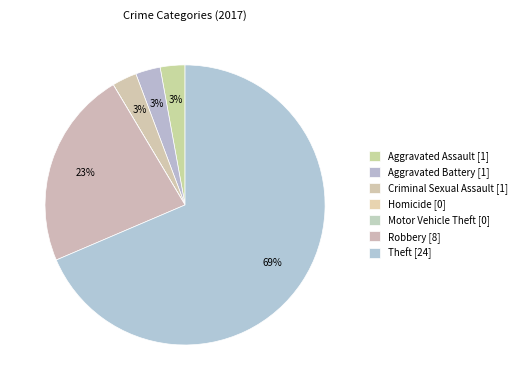

Does Motor Vehicle Theft represent more than half of the total?

No